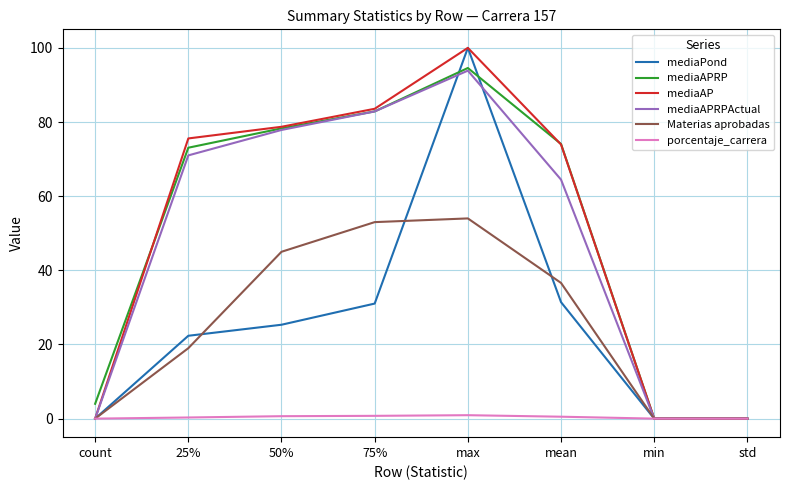

The value of mediaAPRPActual at std is -39.9. True or false?

False